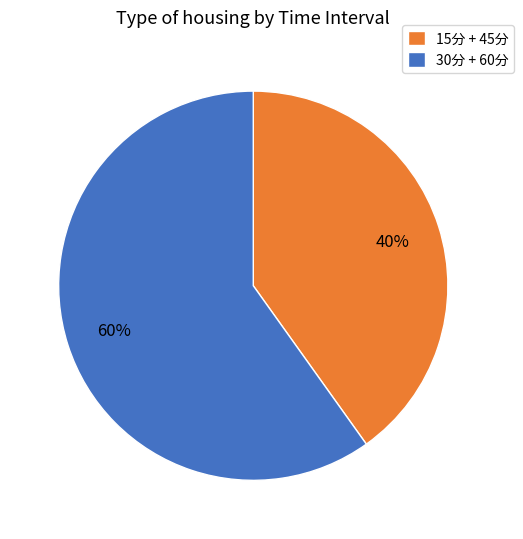

Do 30分 + 60分 and 15分 + 45分 together represent more than half of the pie?

Yes